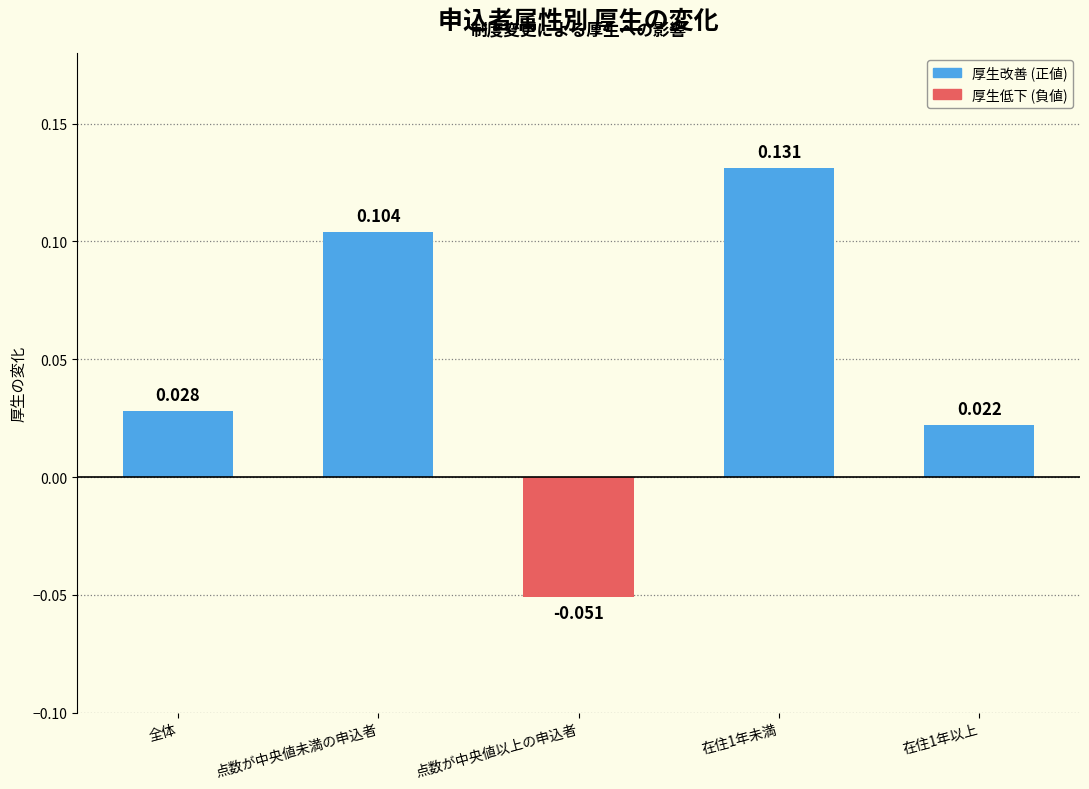

Which has a higher value, 全体 or 点数が中央値以上の申込者?

全体